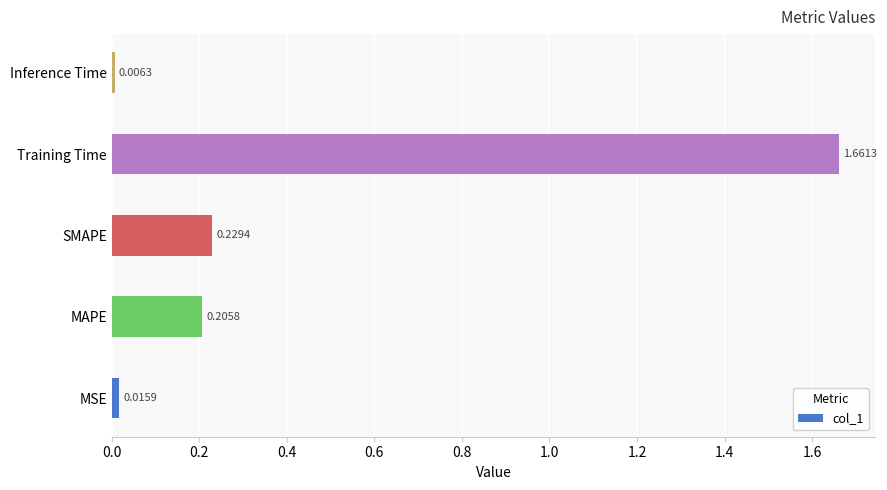

List the labels in order of value, smallest first.

Inference Time, MSE, MAPE, SMAPE, Training Time